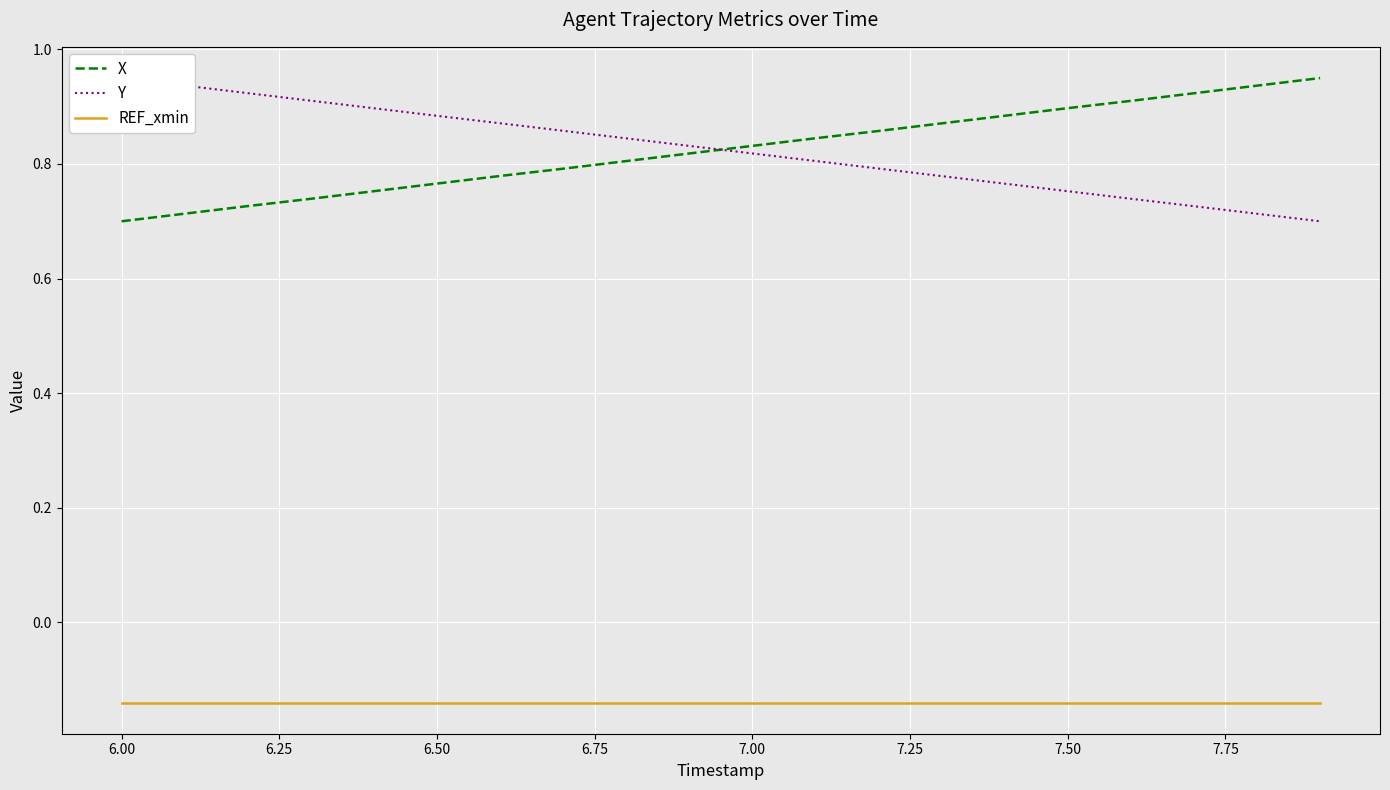

The X series shows 1.0 at 6.00. True or false?

False